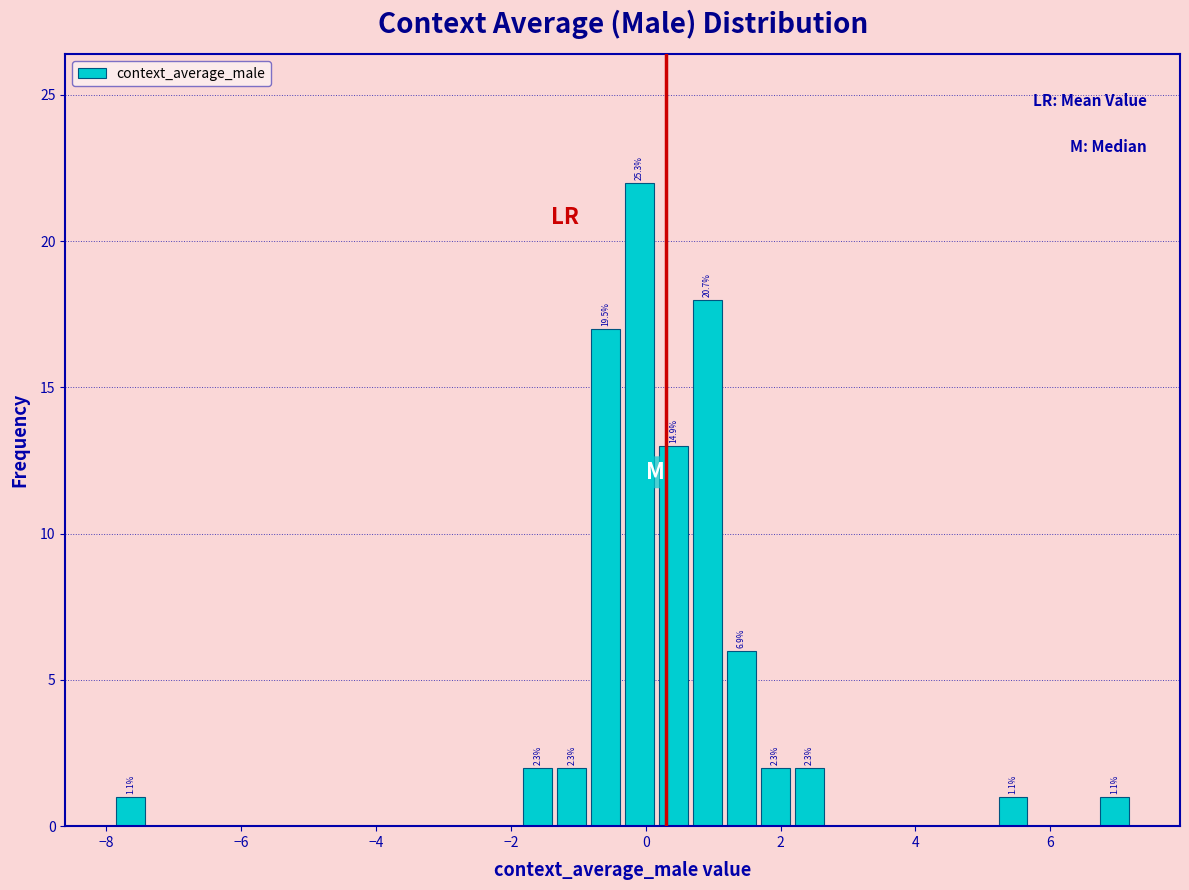

Read against the x-axis, roughly where is the centre of the tallest bar?

0.0